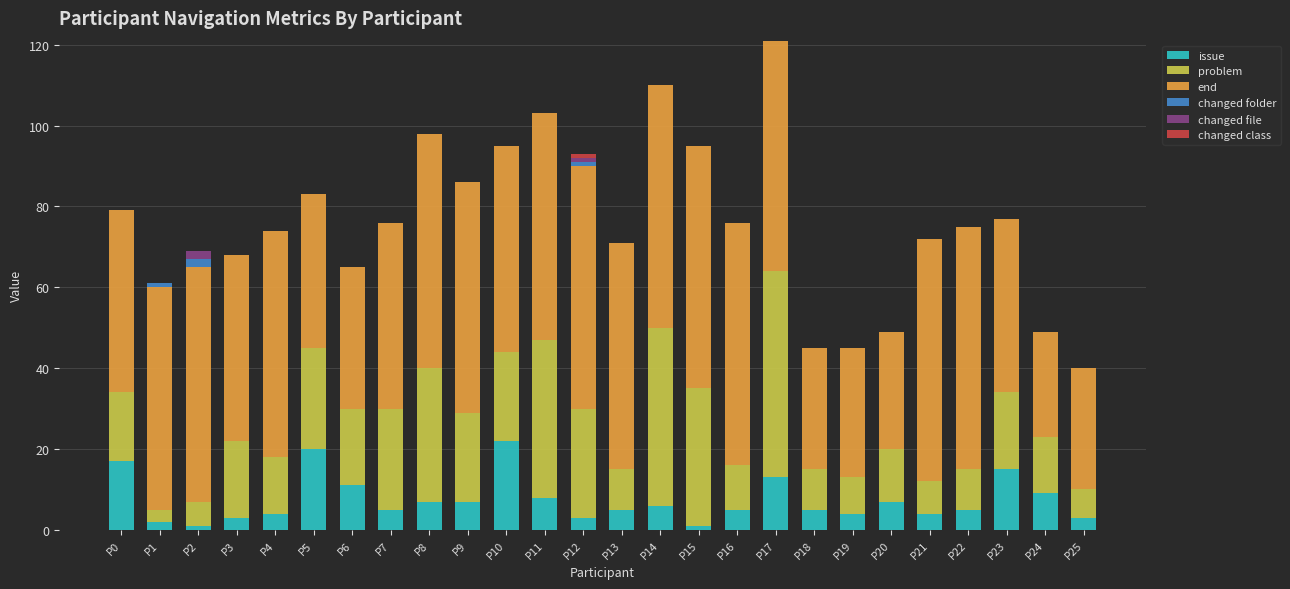

Is it true that issue equals 3 at P25?

True